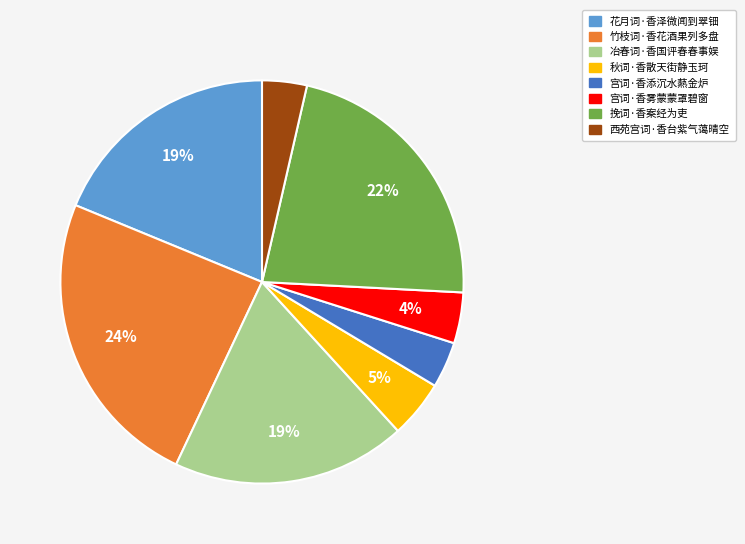

Is it true that 花月词·香泽微闻到翠钿 is 19% of the pie?

True